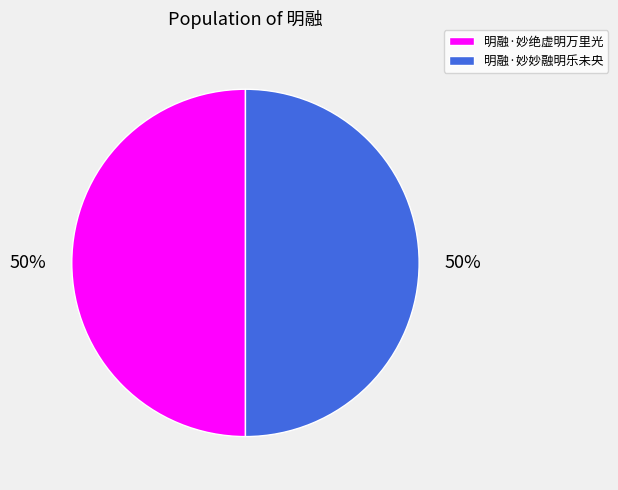

How many slices are in this pie chart?

2